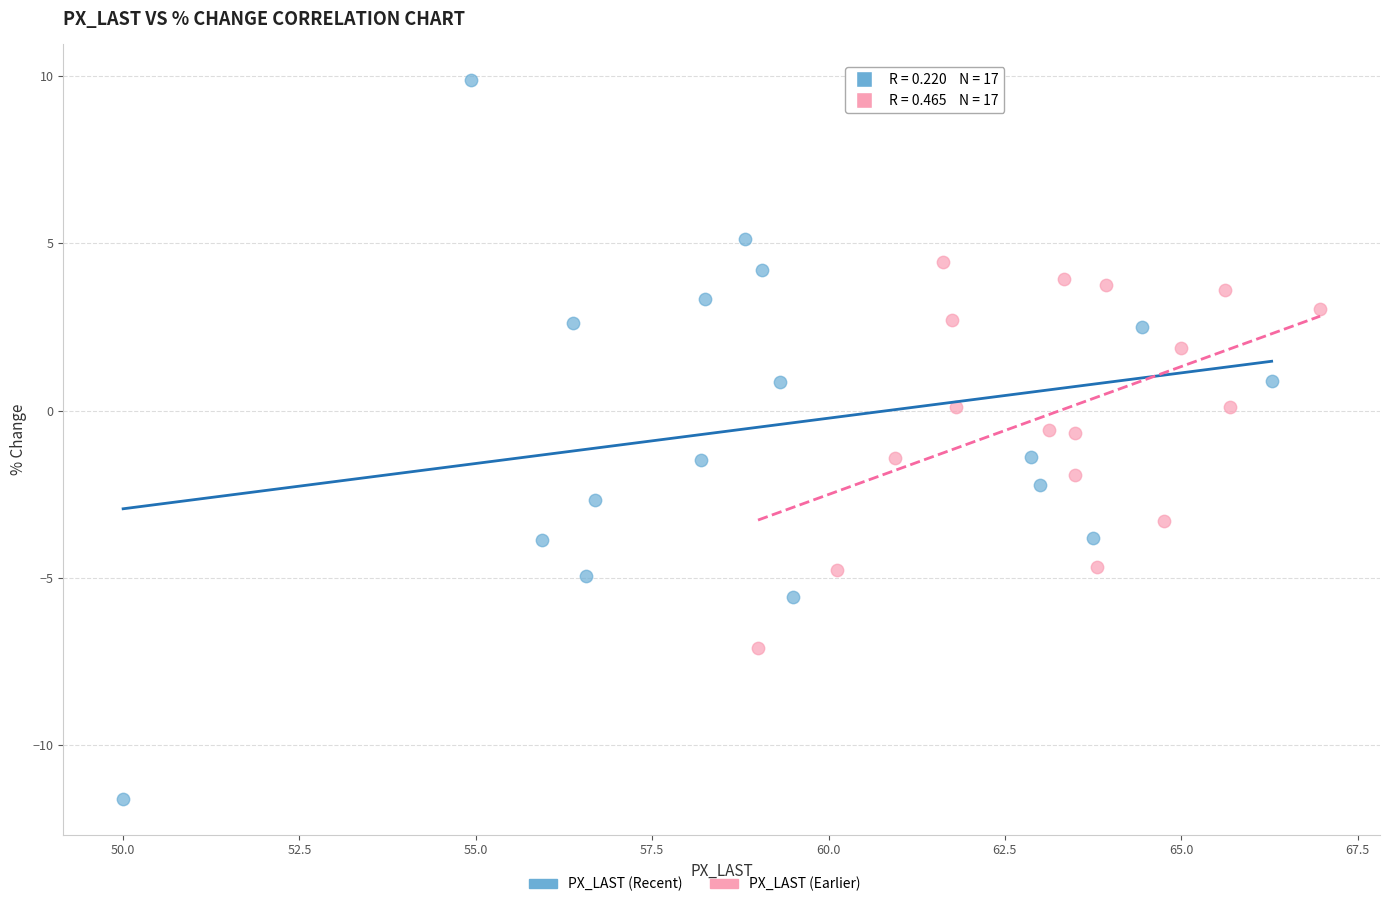

Which series contains the highest Y value?

PX_LAST (Recent)